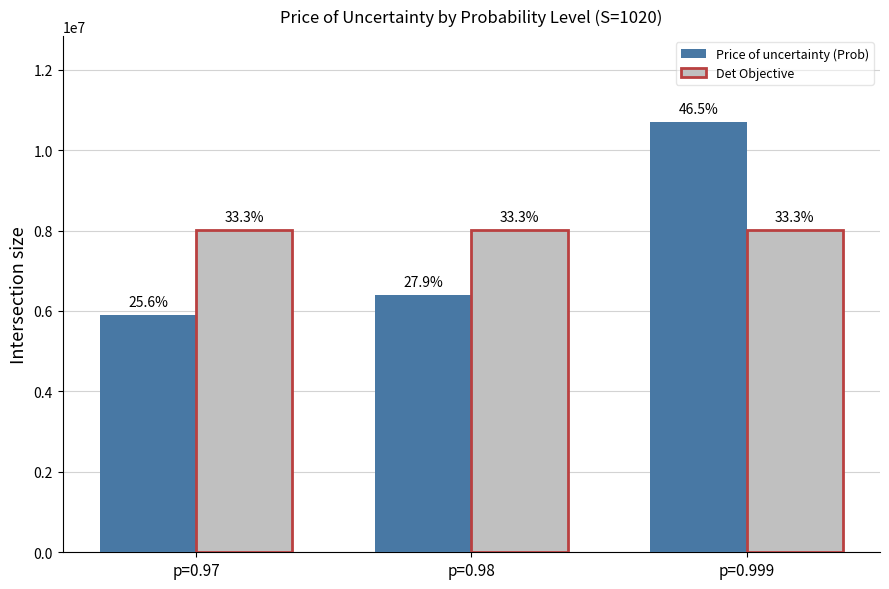

Reading left to right, transcribe all the data shown in this chart.

Price of uncertainty (Prob): 5899257.0	6408058.6	10694789.6
Det Objective: 8002601.8	8002601.8	8002601.8